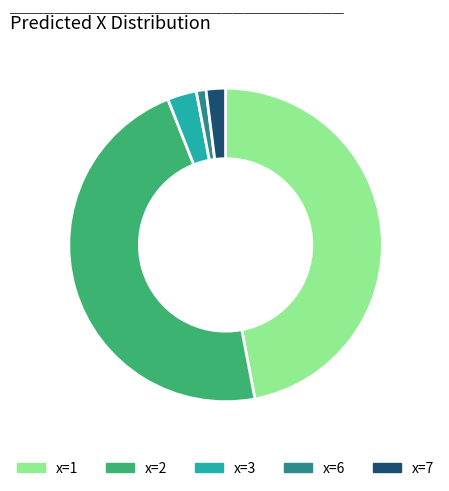

How many segments does this pie chart have?

5